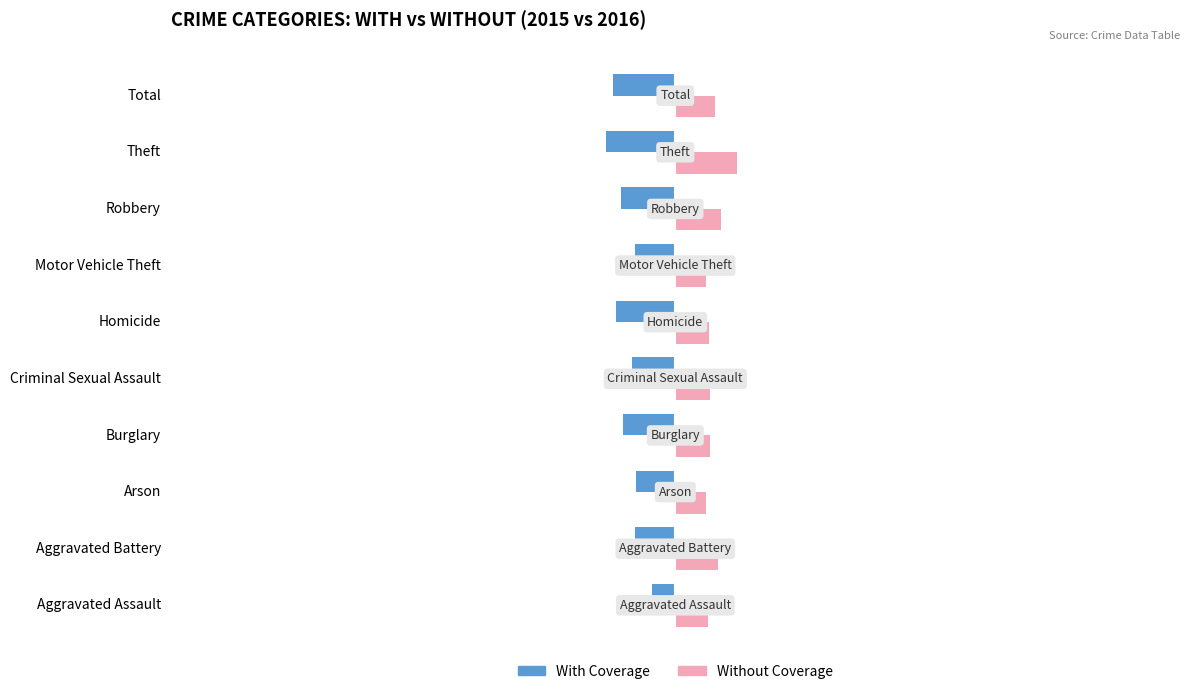

Is the value of Without Coverage at Arson greater than the value of With Coverage at Total?

Yes